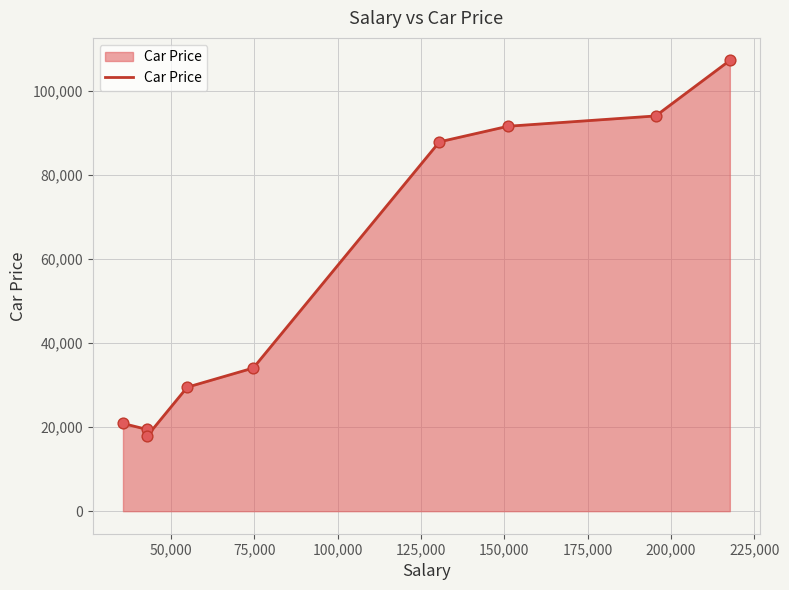

What is the maximum value shown in the chart?

107164